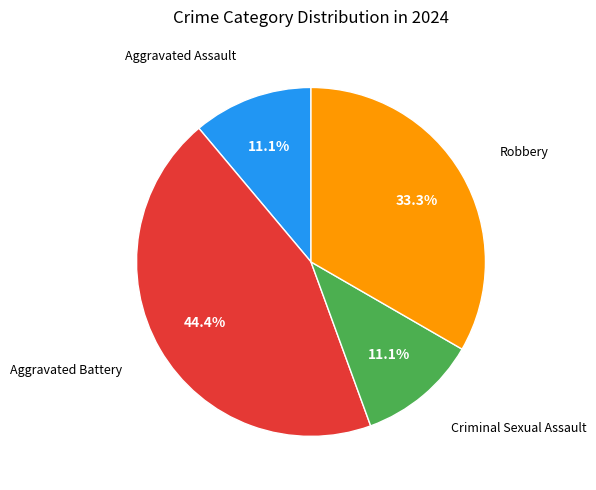

Is there any slice that represents more than half of the pie?

No